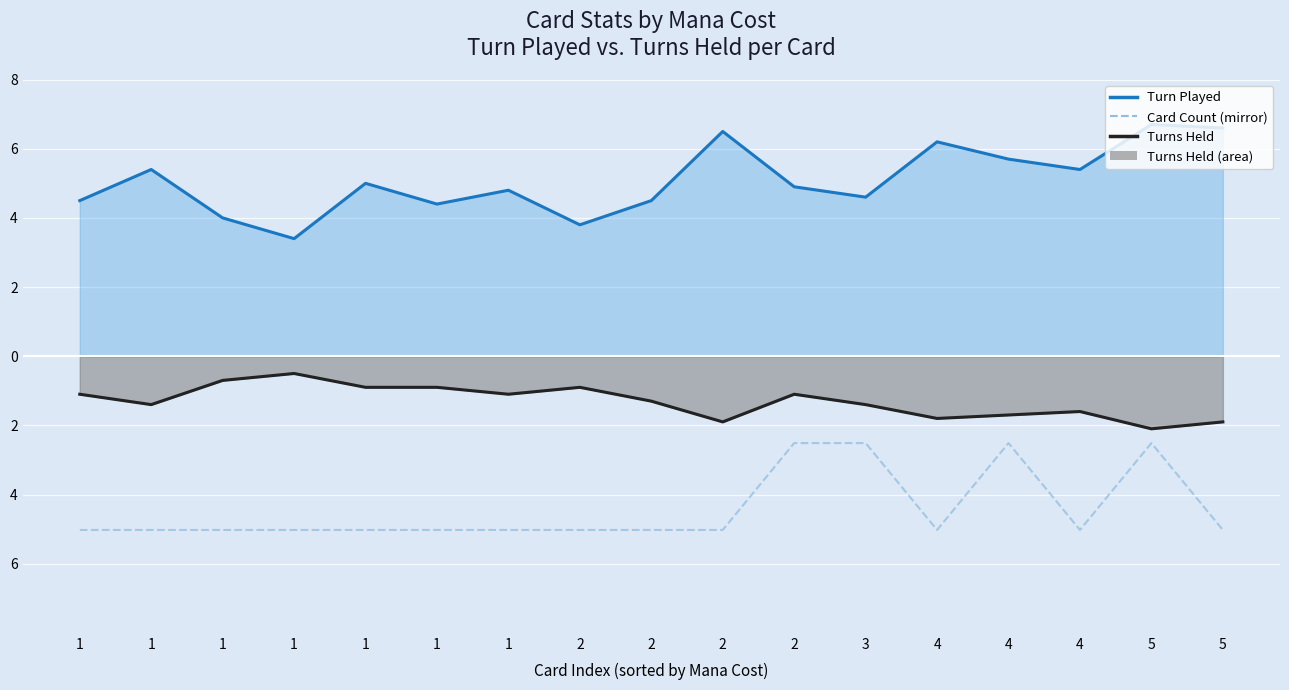

Between 1 and 2, which series saw the biggest shift?

Turn Played (line)